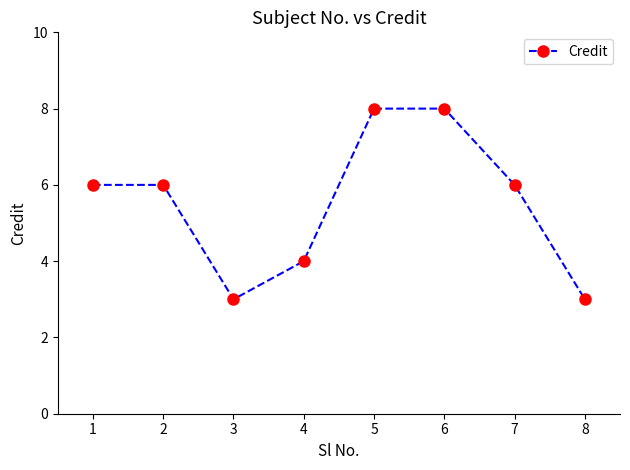

Read the value at 1.

6